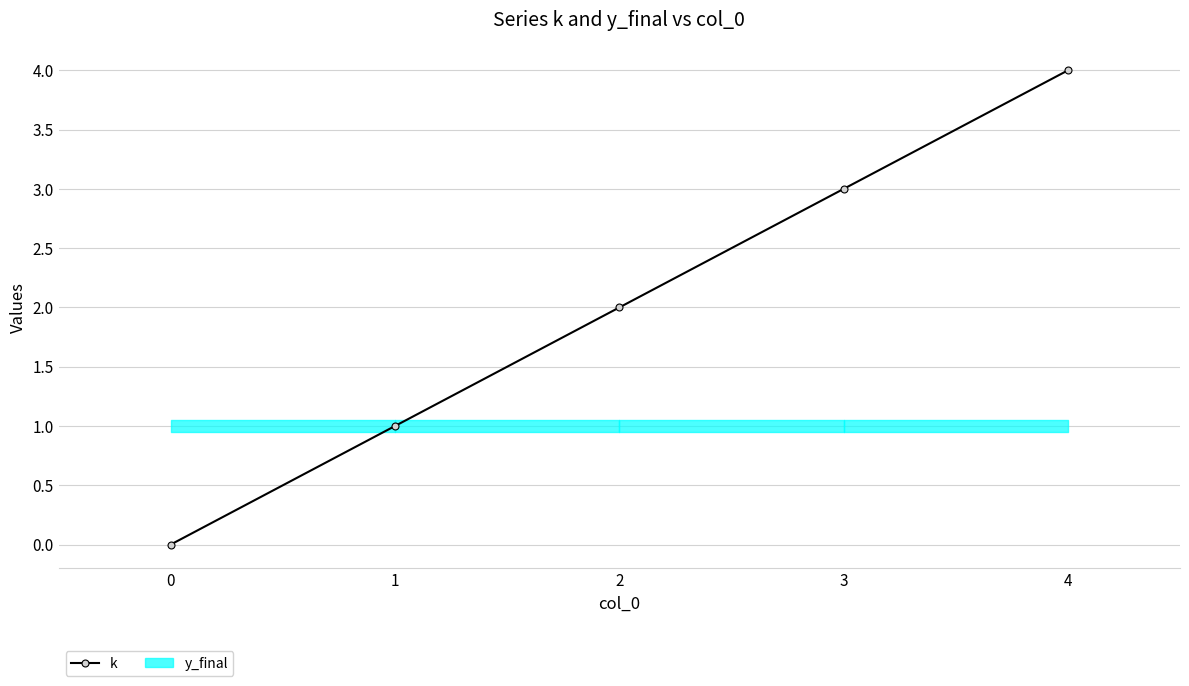

Rank the categories by k value from highest to lowest.

4, 3, 2, 1, 0